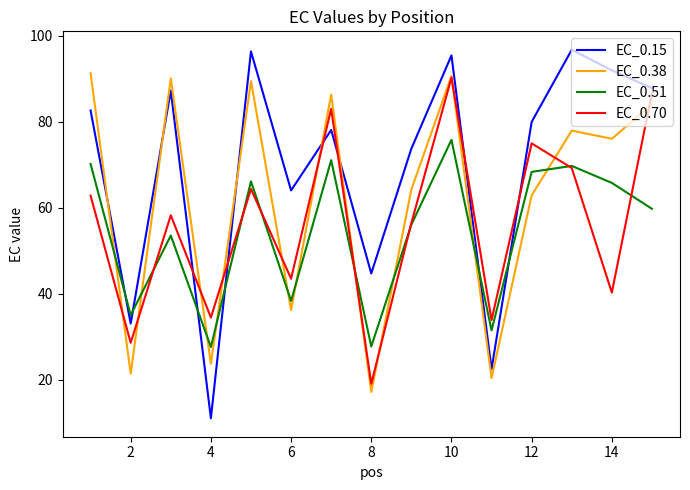

Does the chart display data point markers on the line(s)?

No